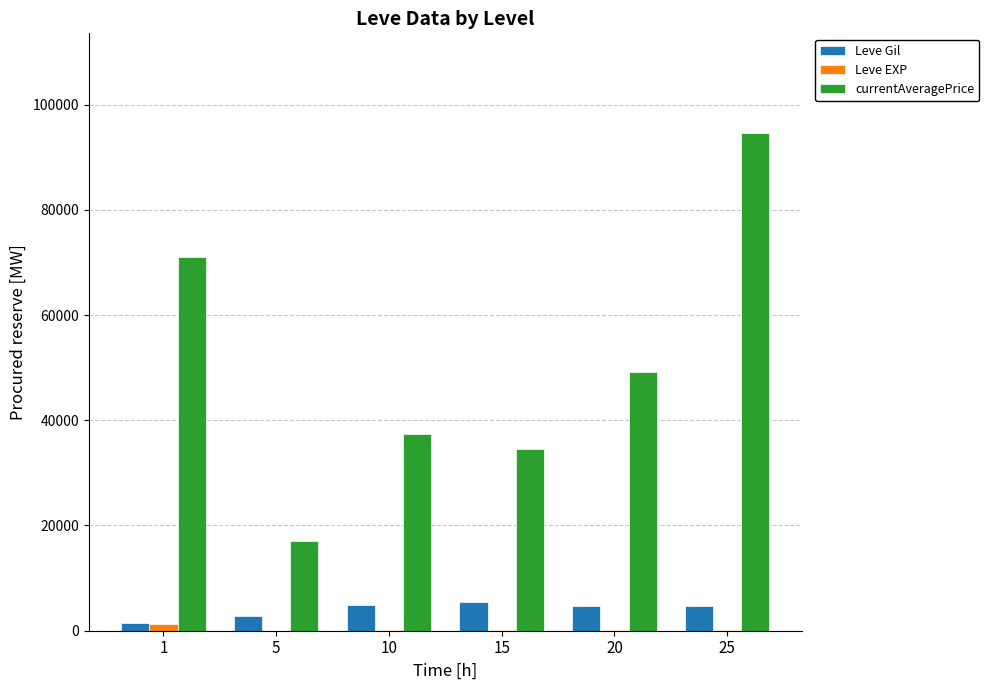

Count the number of data series in this chart.

3